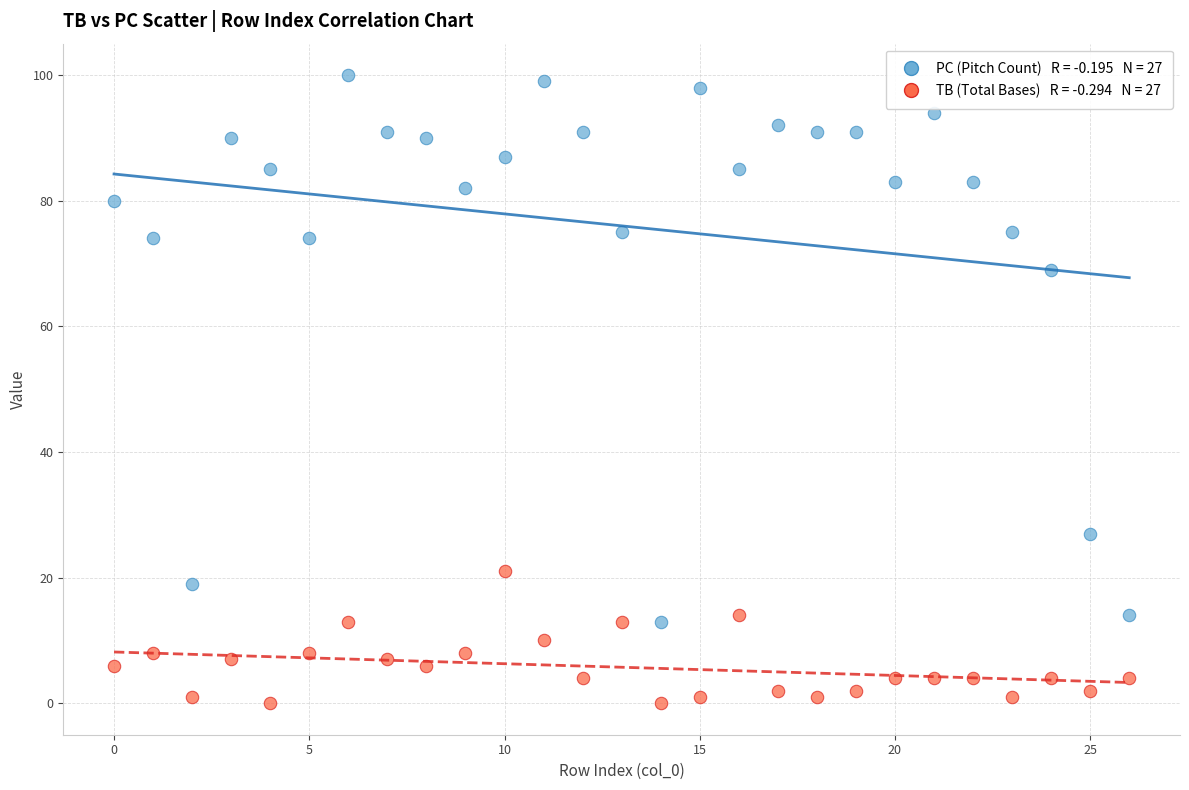

Across all data points, what is the range of Y values (max minus min)?

100